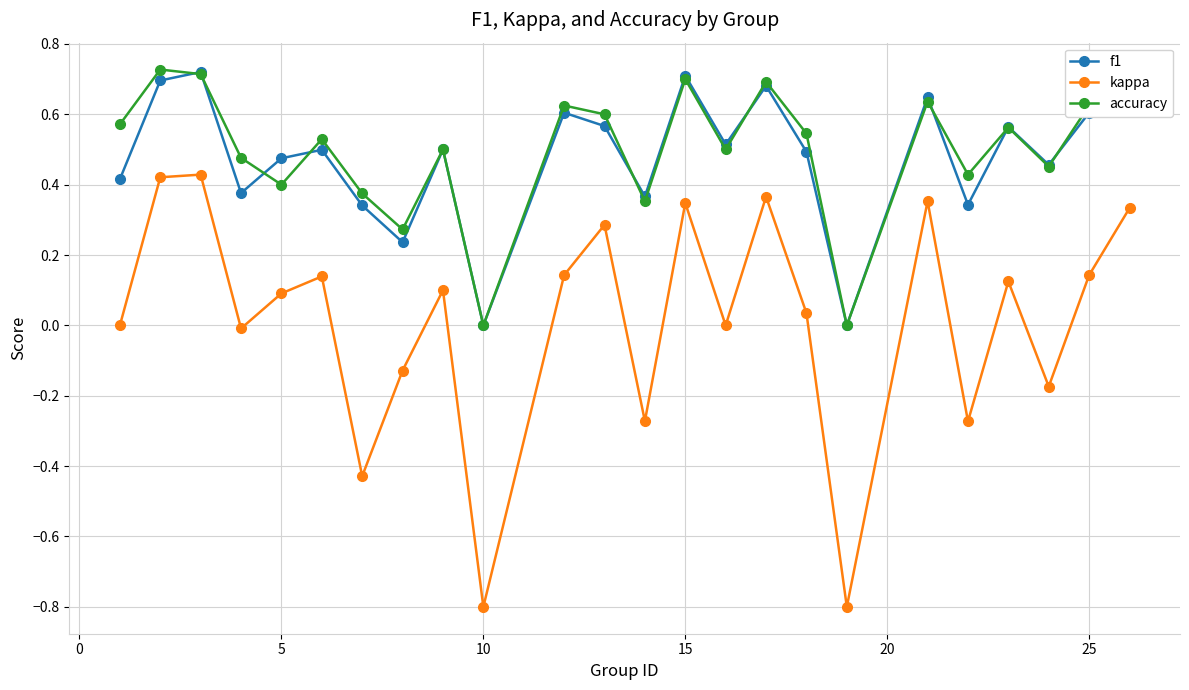

True or false: kappa and accuracy cross at least once.

False